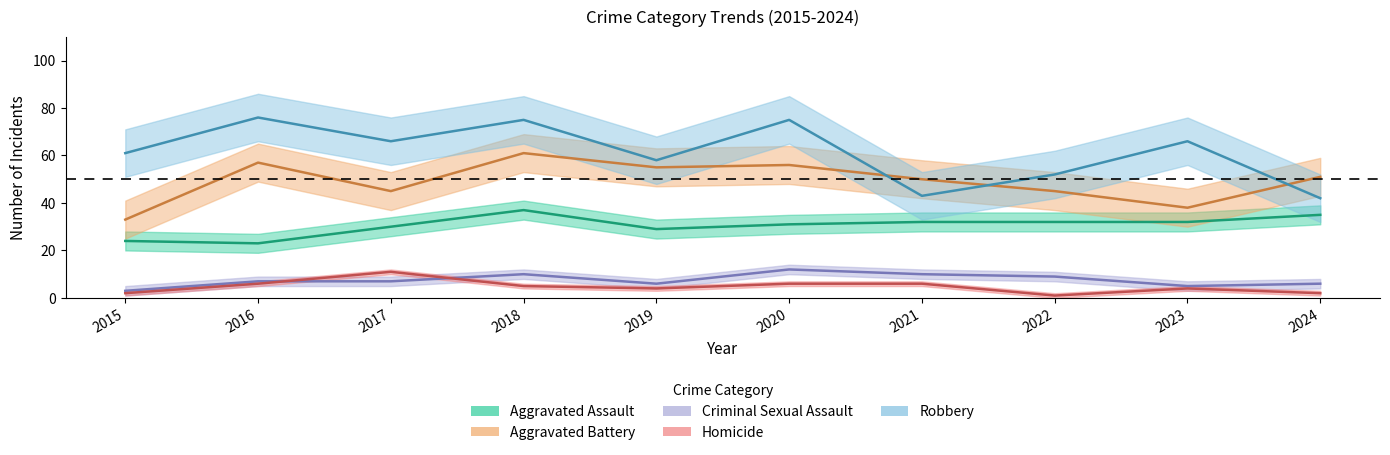

Does the chart display data point markers on the line(s)?

No